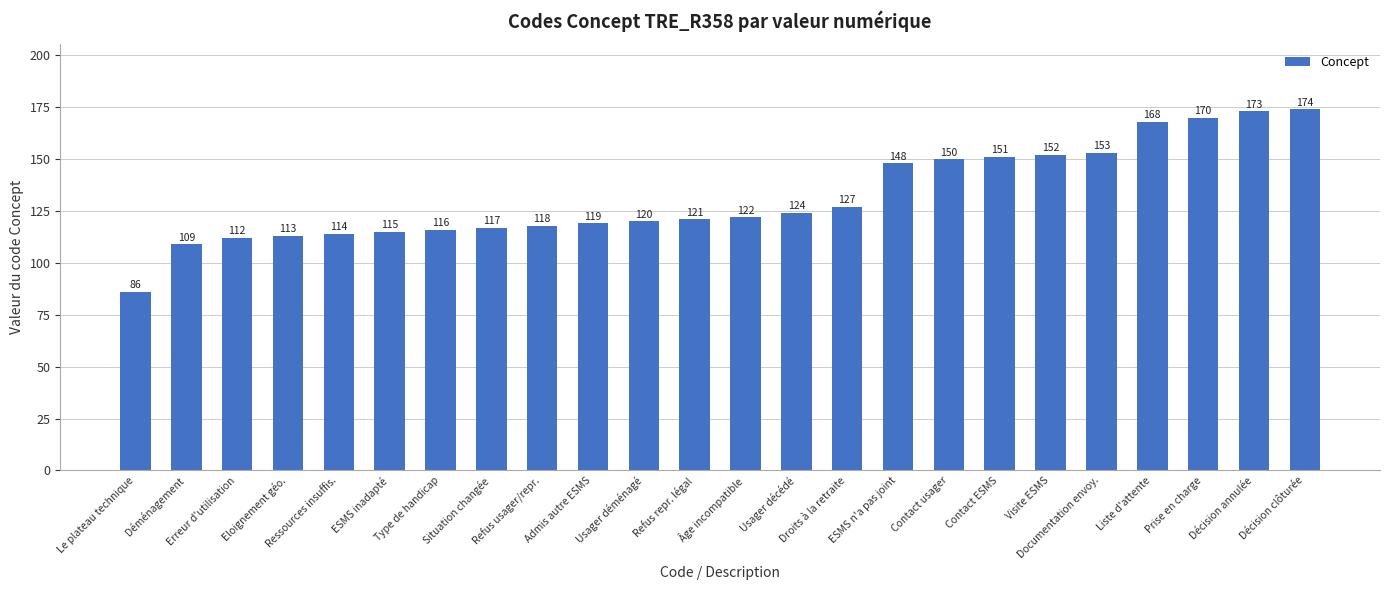

True or false: the data shows 56 at Déménagement.

False